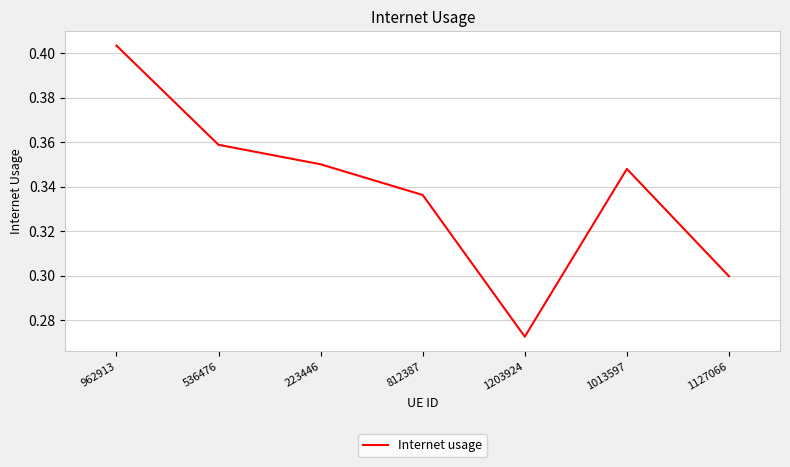

The chart shows a value of 0.3 at 812387. True or false?

True